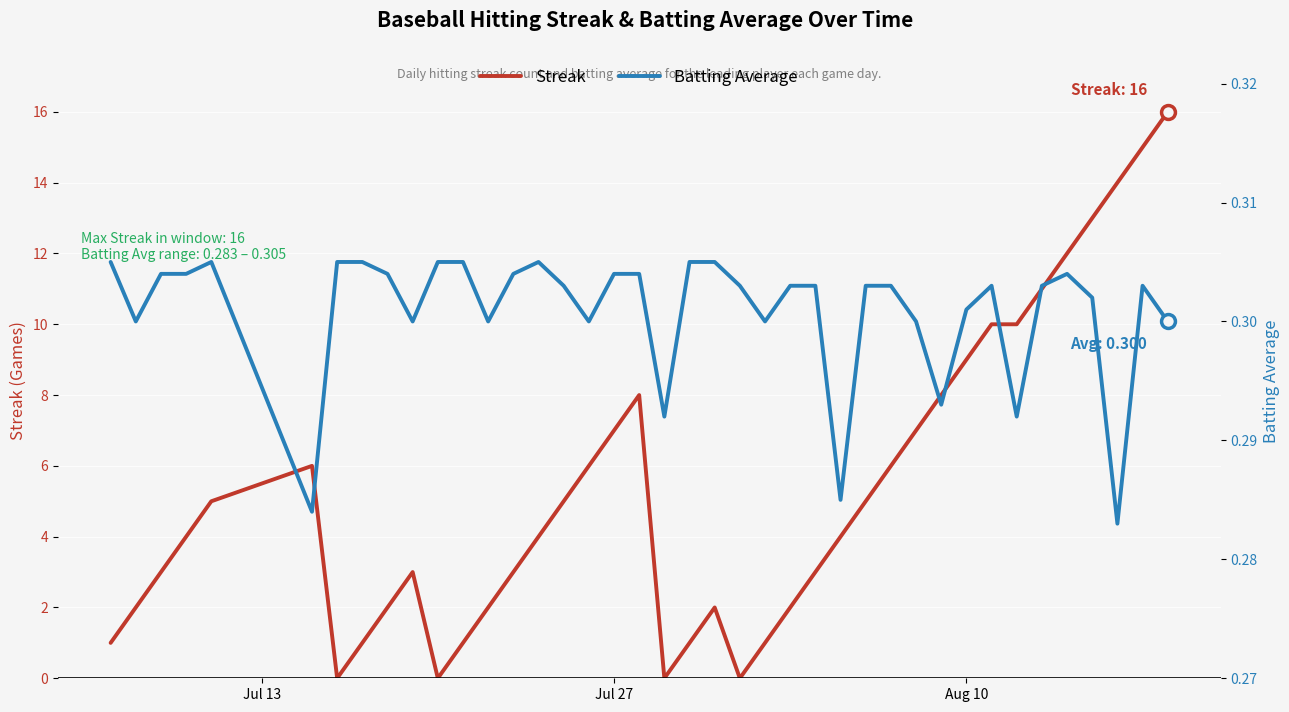

What is the maximum value for Streak?

16